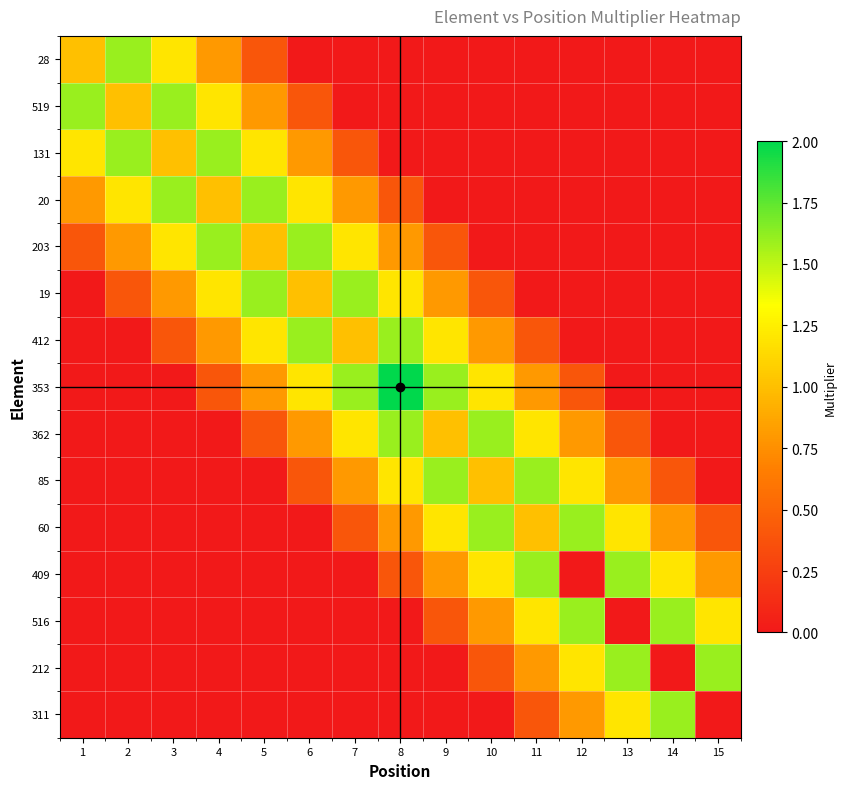

Which has a higher value, 1 or 6?

1